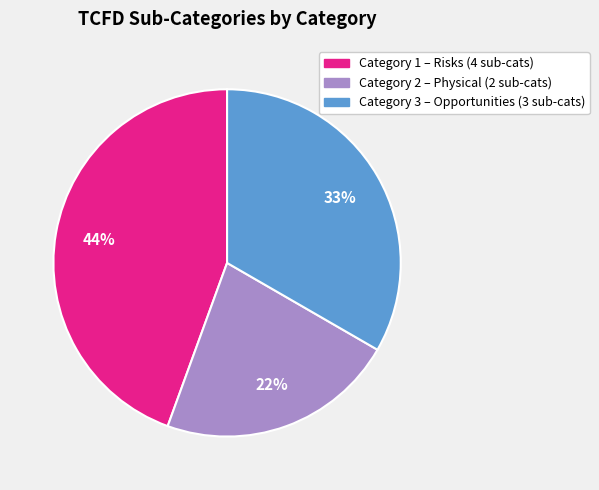

To the nearest percent, what is the difference between the largest and smallest slice percentages?

22%